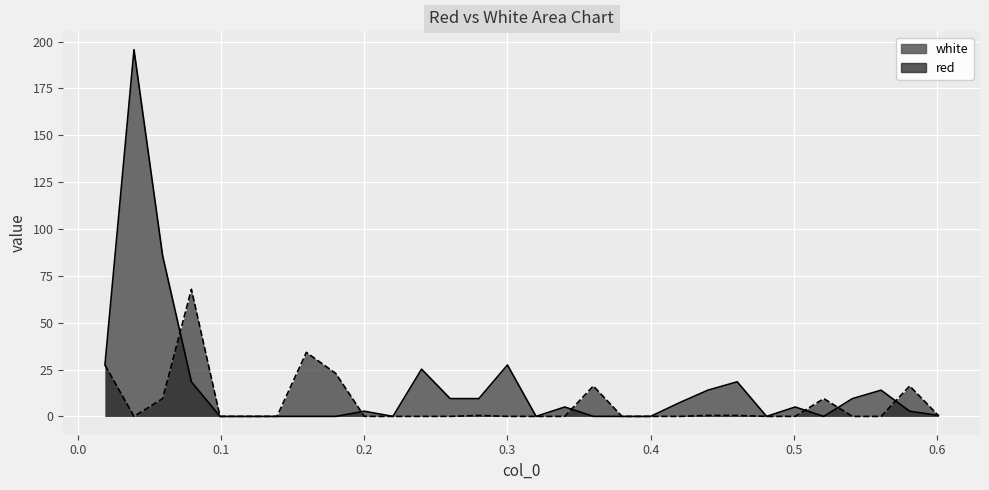

Rank the series by their average value, from highest to lowest.

white, red